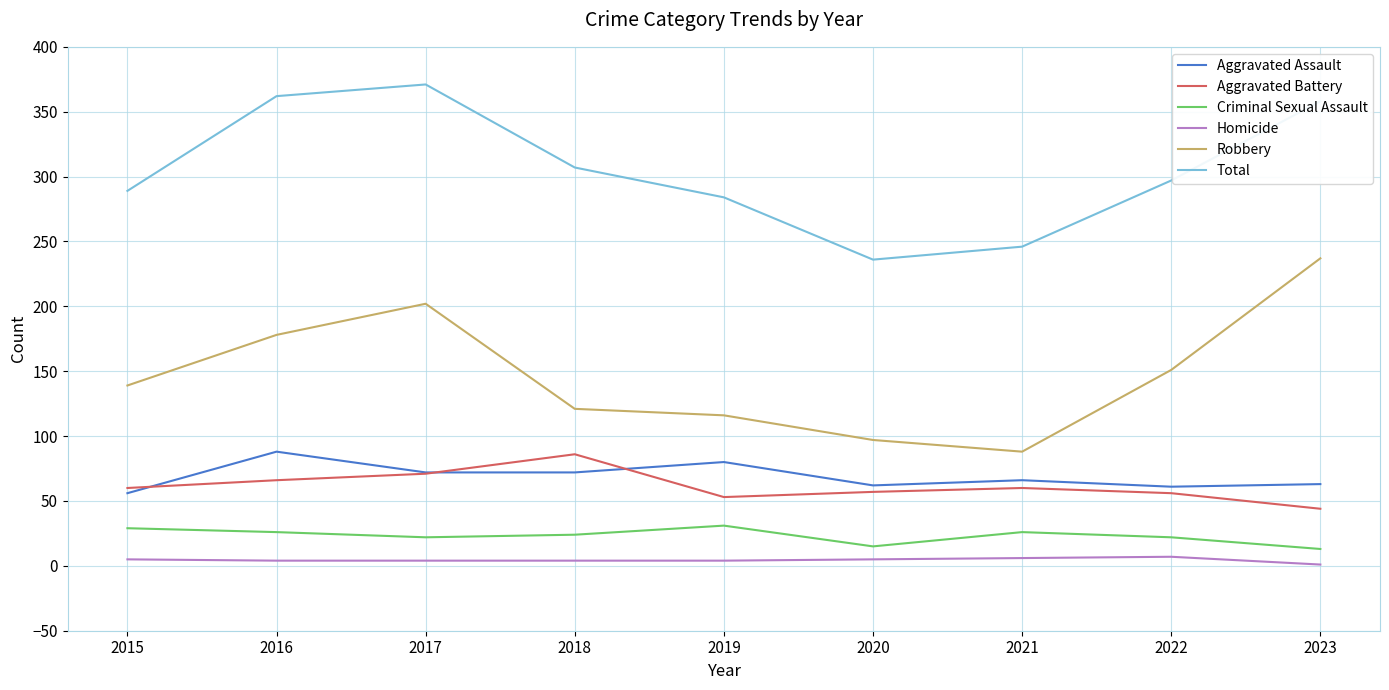

At which category does the chart reach its peak across all series?

2017